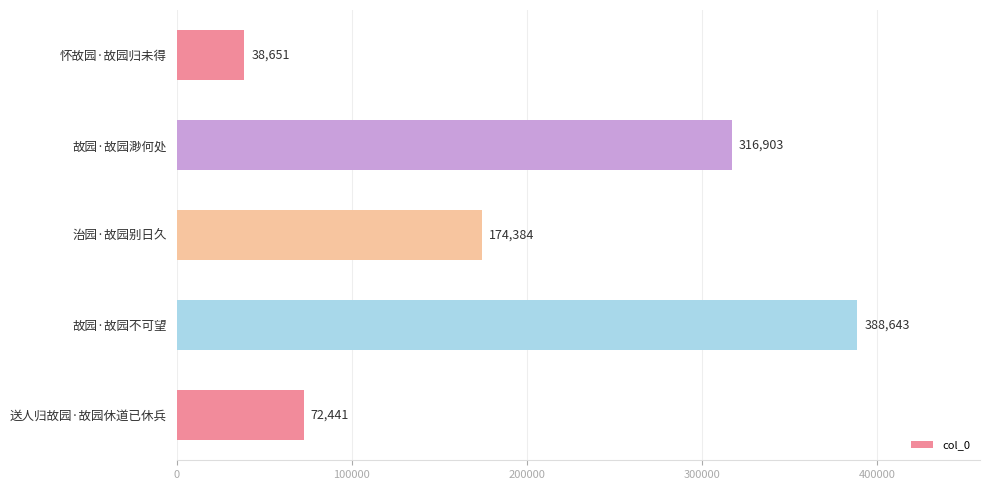

What is the change in value from 治园·故园别日久 to 送人归故园·故园休道已休兵?

-101943